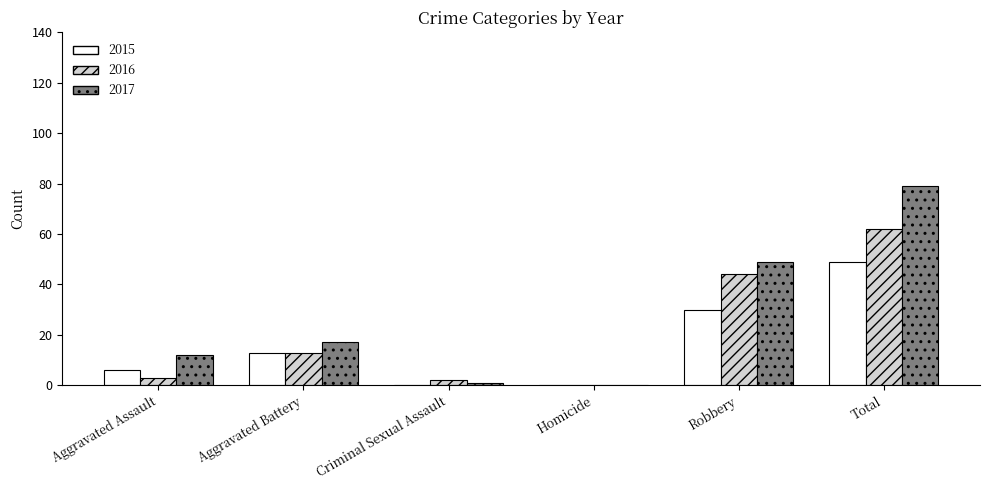

What is the spread (max minus min) of values at Robbery?

19